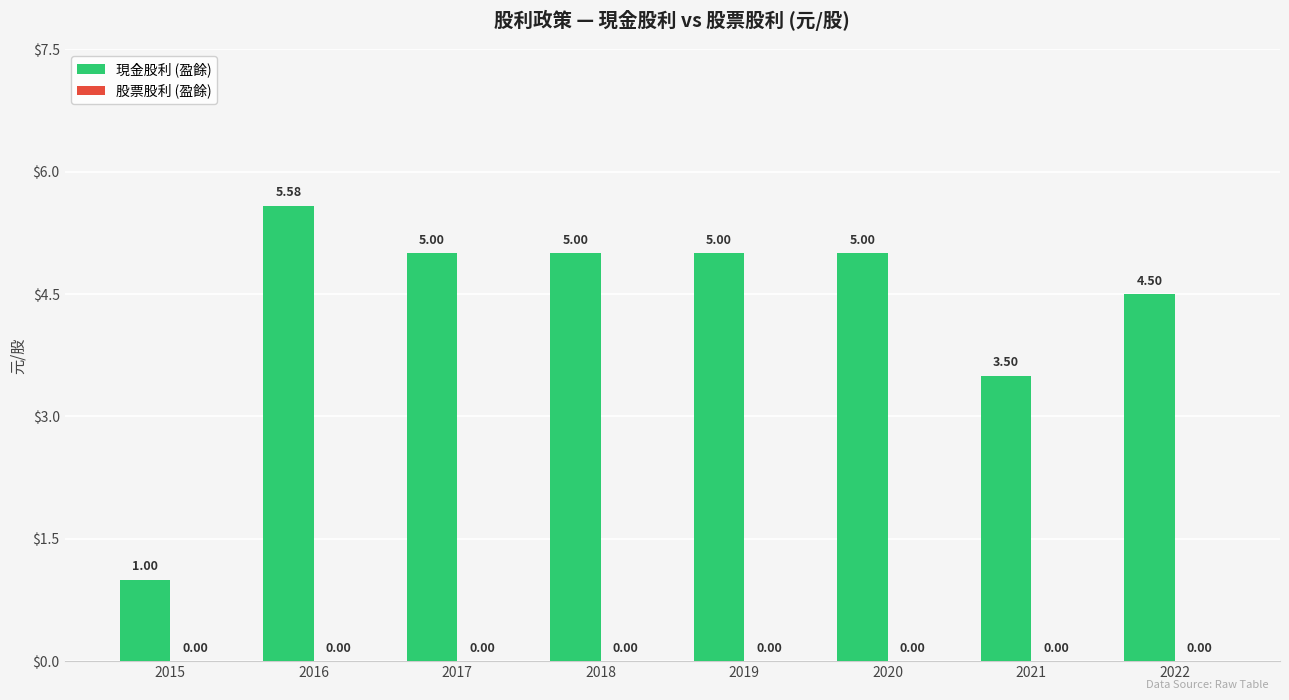

What is the change in value from 2020 to 2021?

-1.5